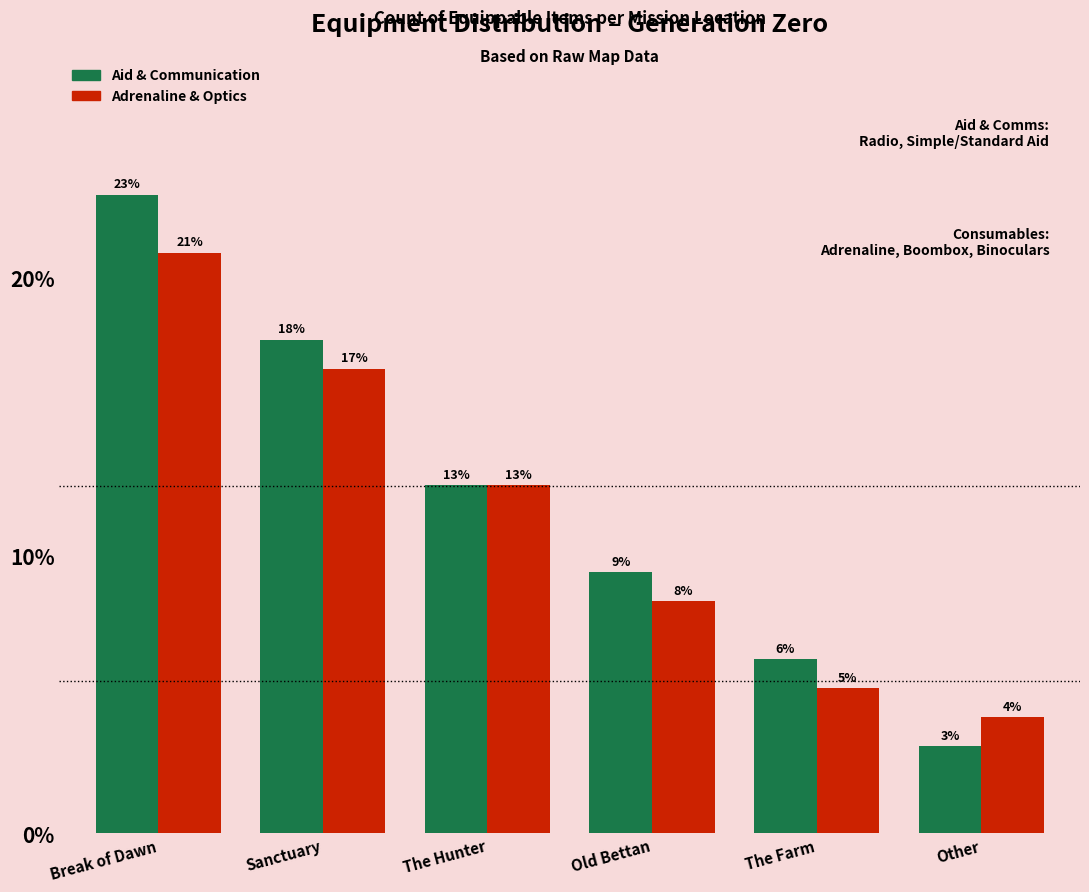

What position from the right is The Hunter?

4